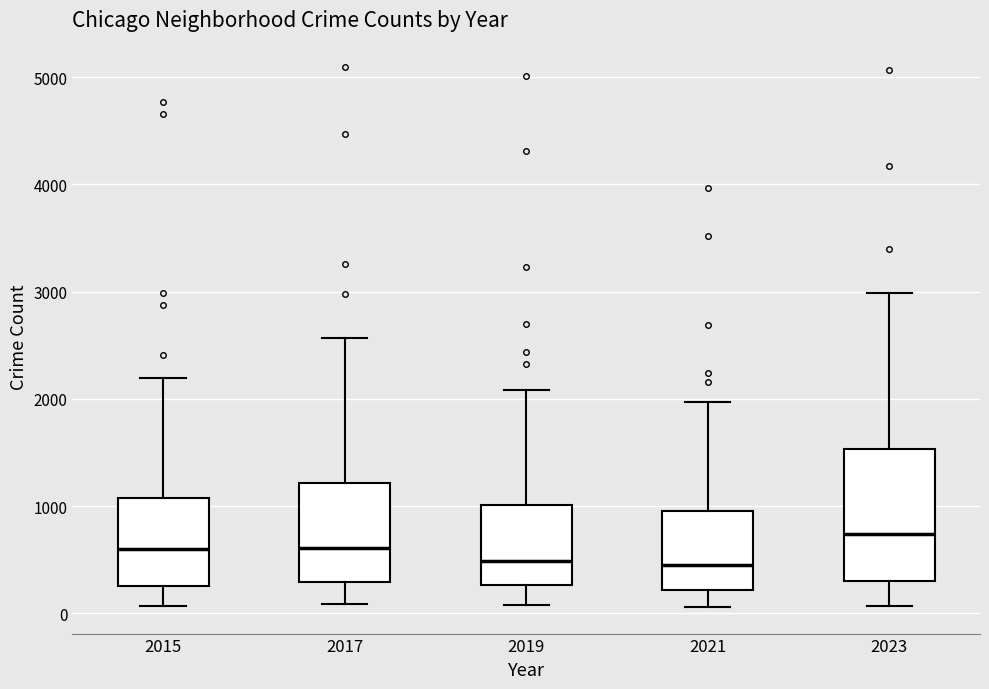

Reading left to right, read every box against the y-axis: the position of its median line, the range the box covers, and the ends of its whiskers. The values are not printed on the chart, so give them approximately, as read against the axis.

2015: median 600, box 300 to 1100, whiskers 100 to 2200
2017: median 600, box 300 to 1200, whiskers 100 to 2600
2019: median 500, box 300 to 1000, whiskers 100 to 2100
2021: median 500, box 200 to 900, whiskers 100 to 2000
2023: median 700, box 300 to 1500, whiskers 100 to 3000